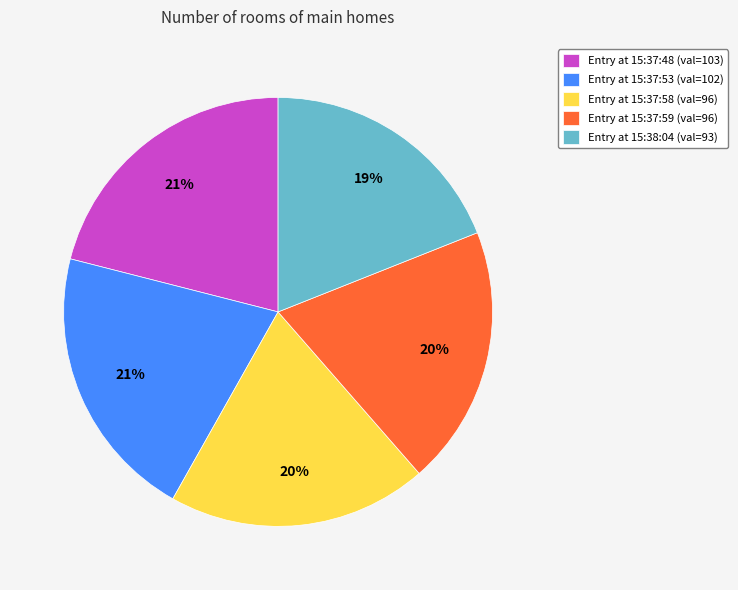

Do Entry at 15:38:04 (val=93) and Entry at 15:37:48 (val=103) together represent more than half of the pie?

No